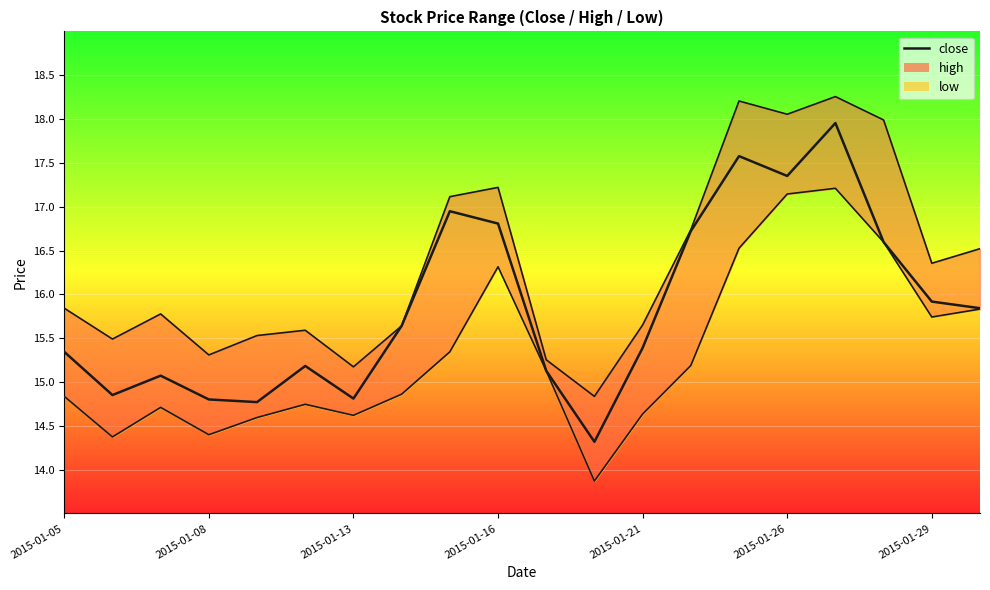

At which category does high reach its first local peak?

2015-01-07